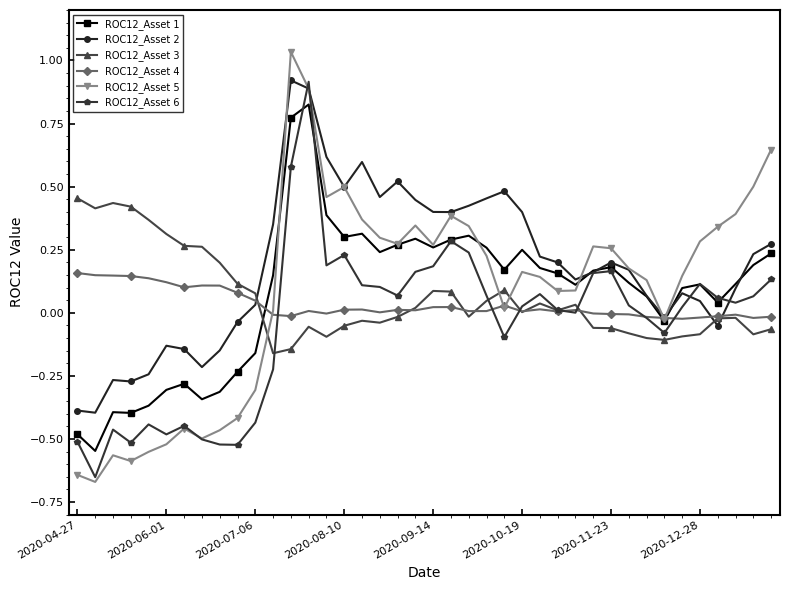

Which series has the widest spread of values?

ROC12_Asset 5